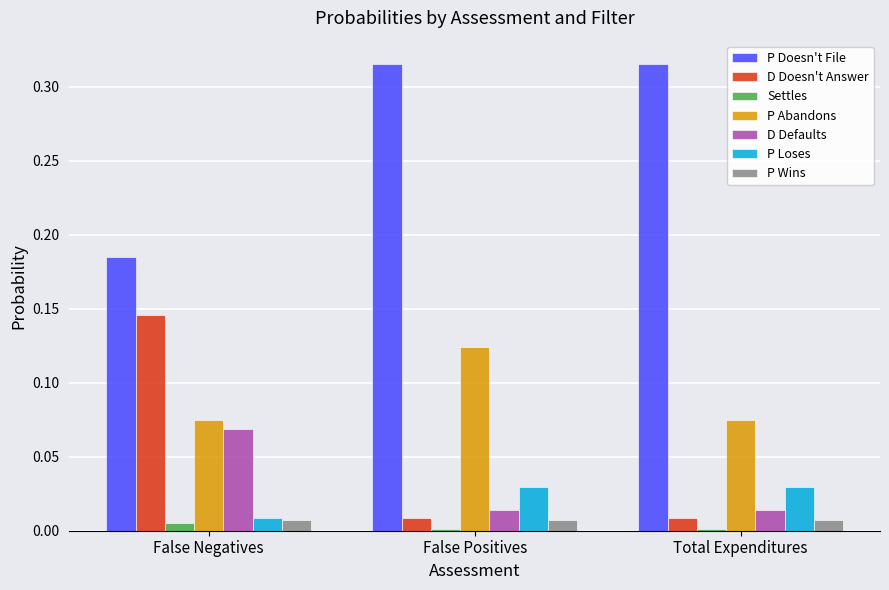

The value of Settles at Total Expenditures is 0.0. True or false?

True